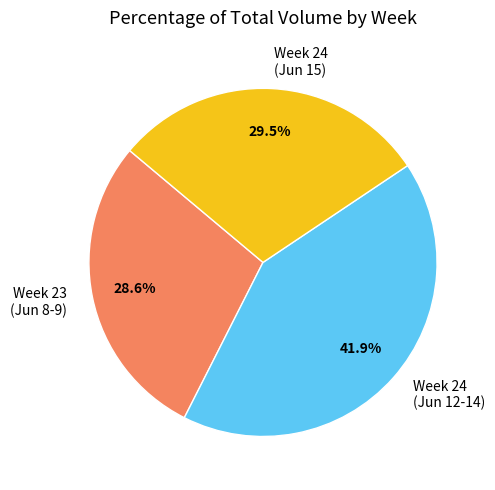

Count the number of slices in the pie.

3